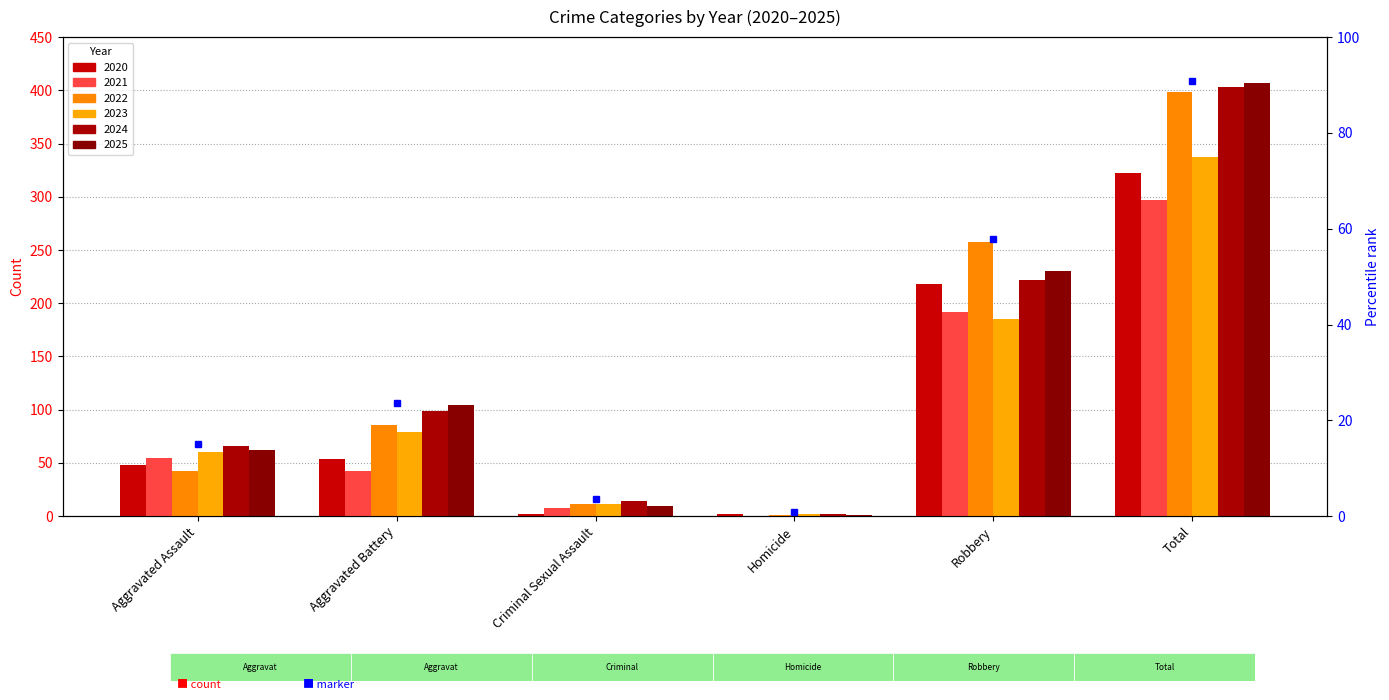

Are the bars horizontal?

No